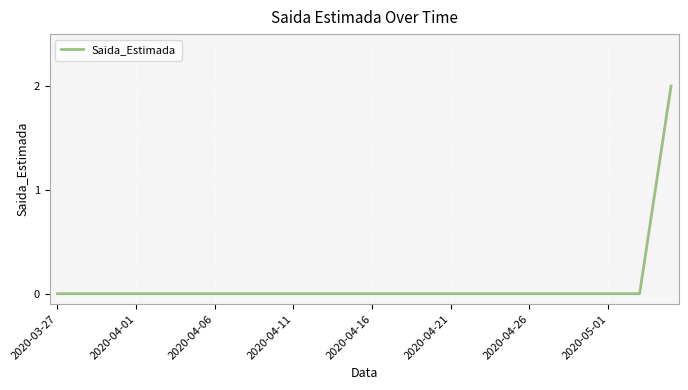

What is the greatest value displayed?

2